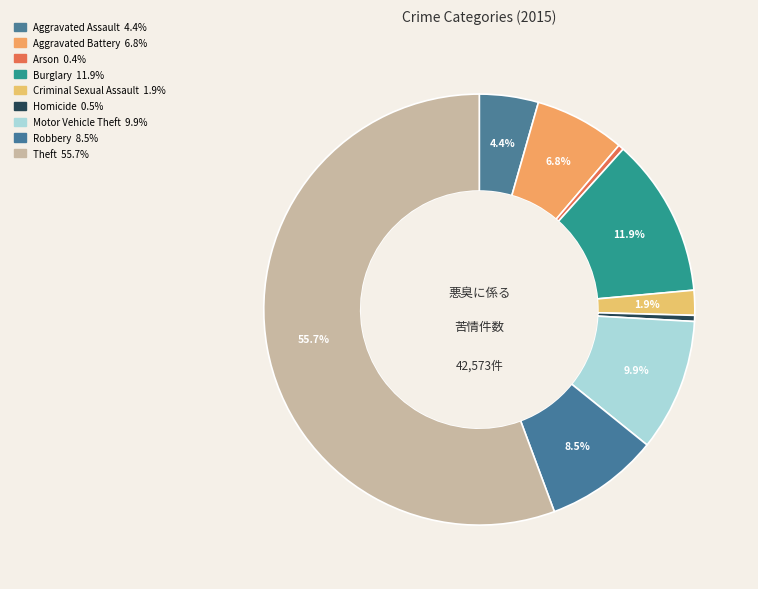

What is the majority slice?

Theft